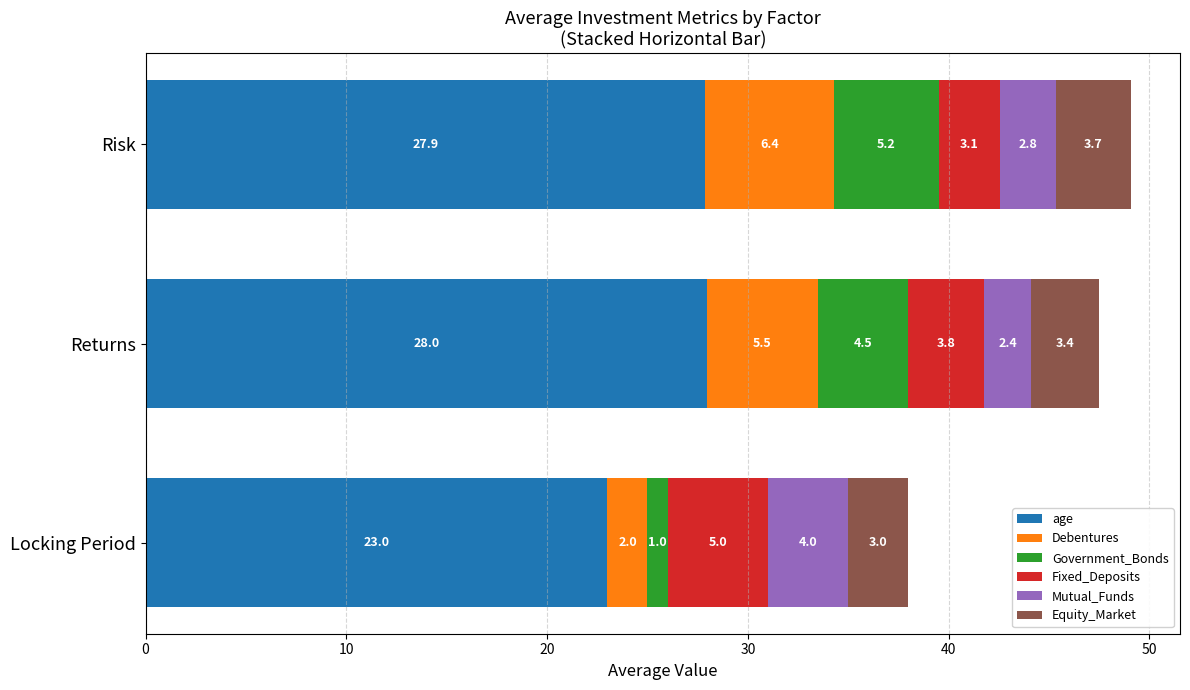

True or false: age has a value of 30.5 at Locking Period.

False